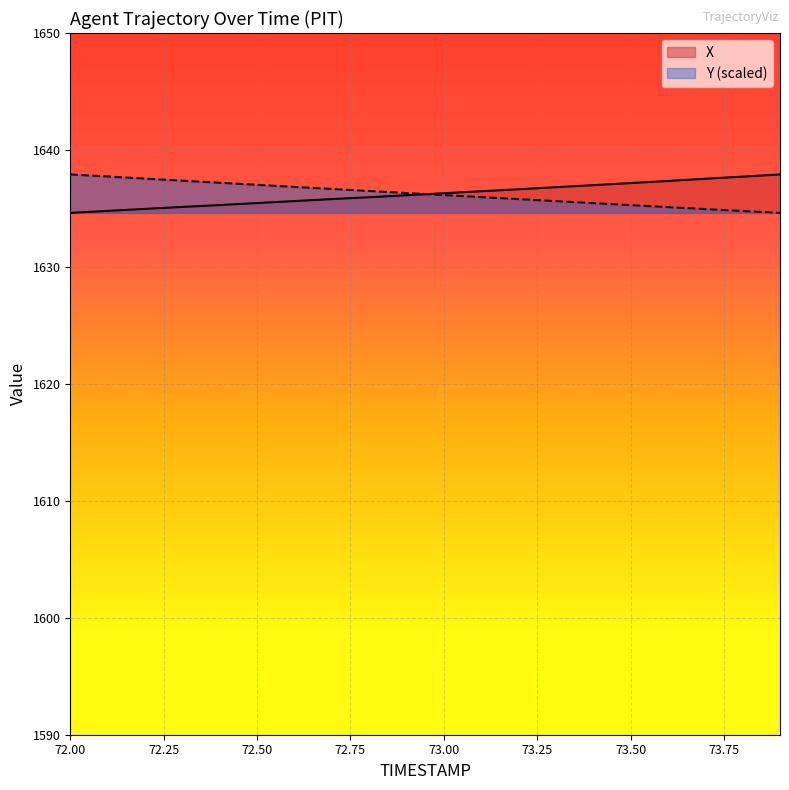

Which category has the lowest value in the Y series?

73.9